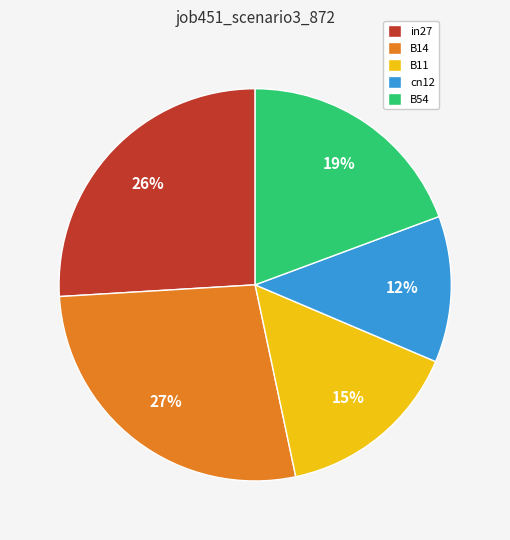

Between B11 and B54, which is larger?

B54